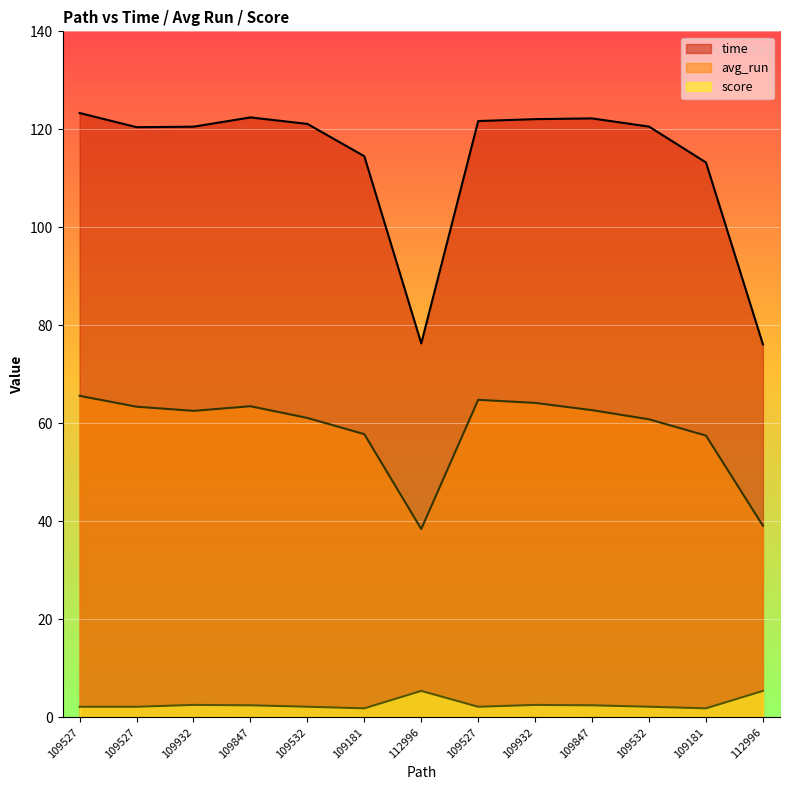

Where does the score series first go above 2?

109527